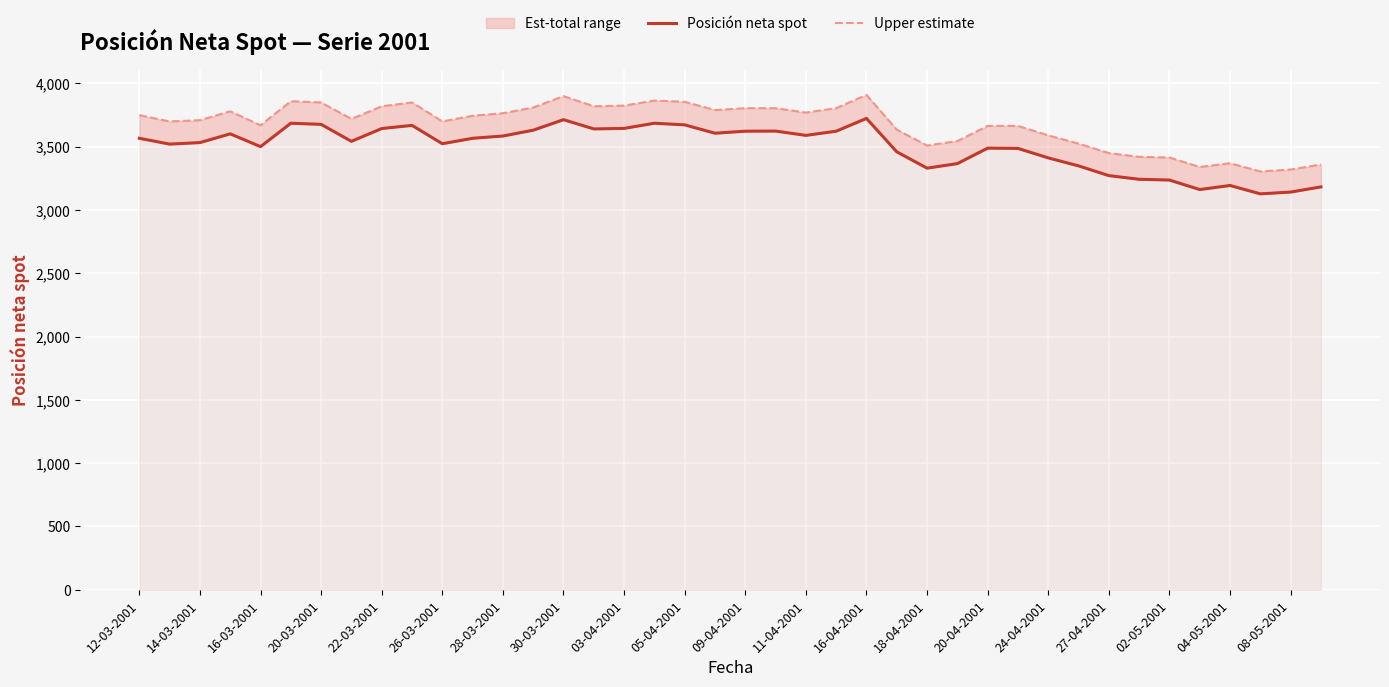

Rank the series by their average value, from highest to lowest.

Upper estimate, Posición neta spot